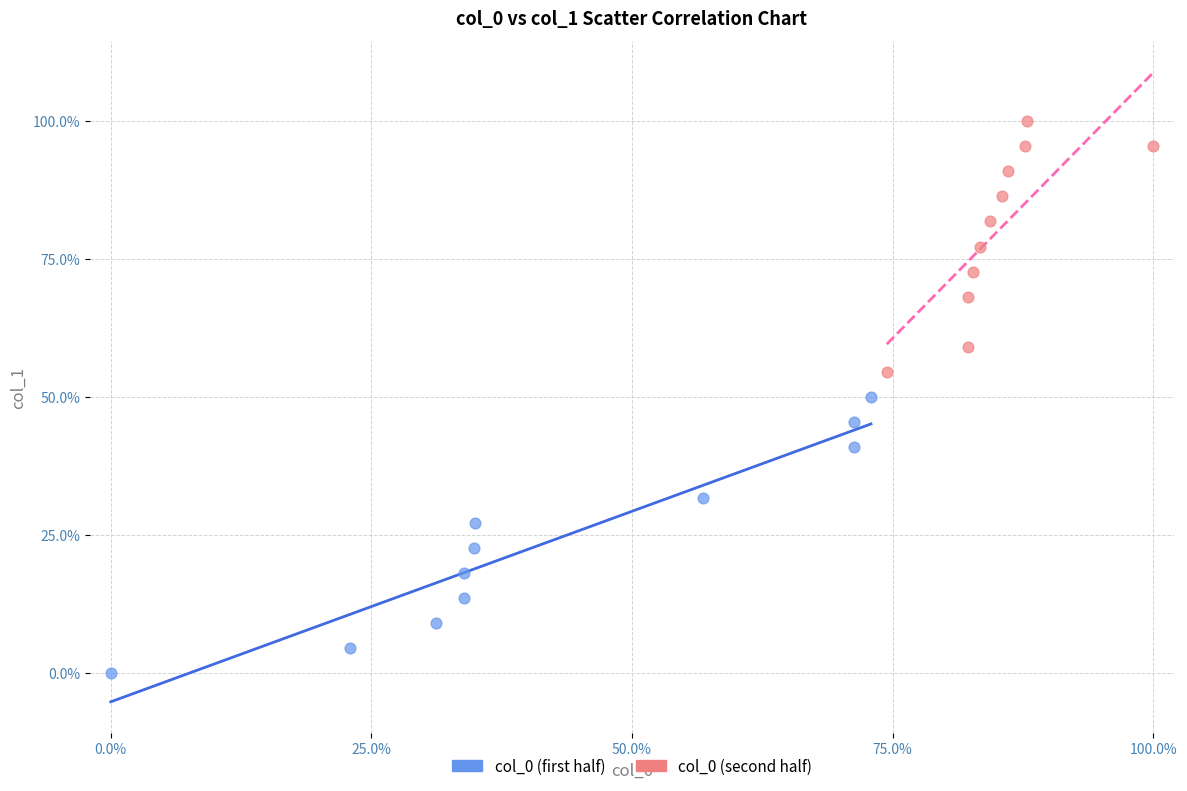

What are all the series names shown in the legend?

col_0 (first half), col_0 (second half)